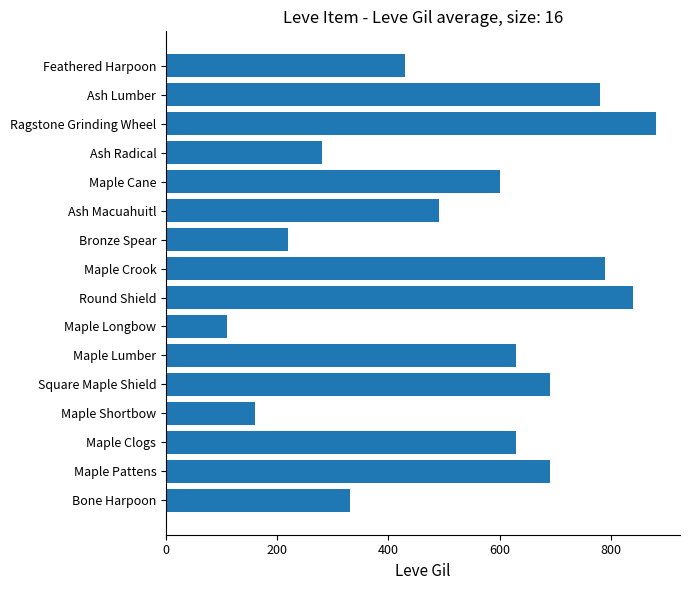

Is it true that the value at Ash Lumber is 1156?

False